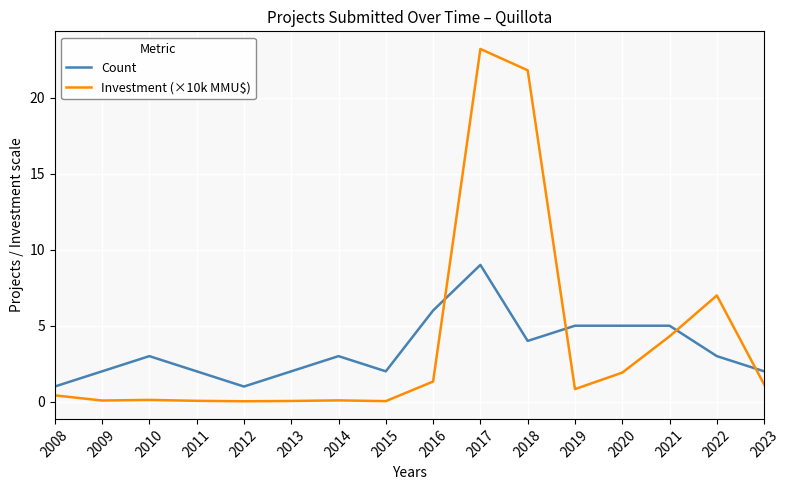

What is the maximum value shown in the chart?

23.2